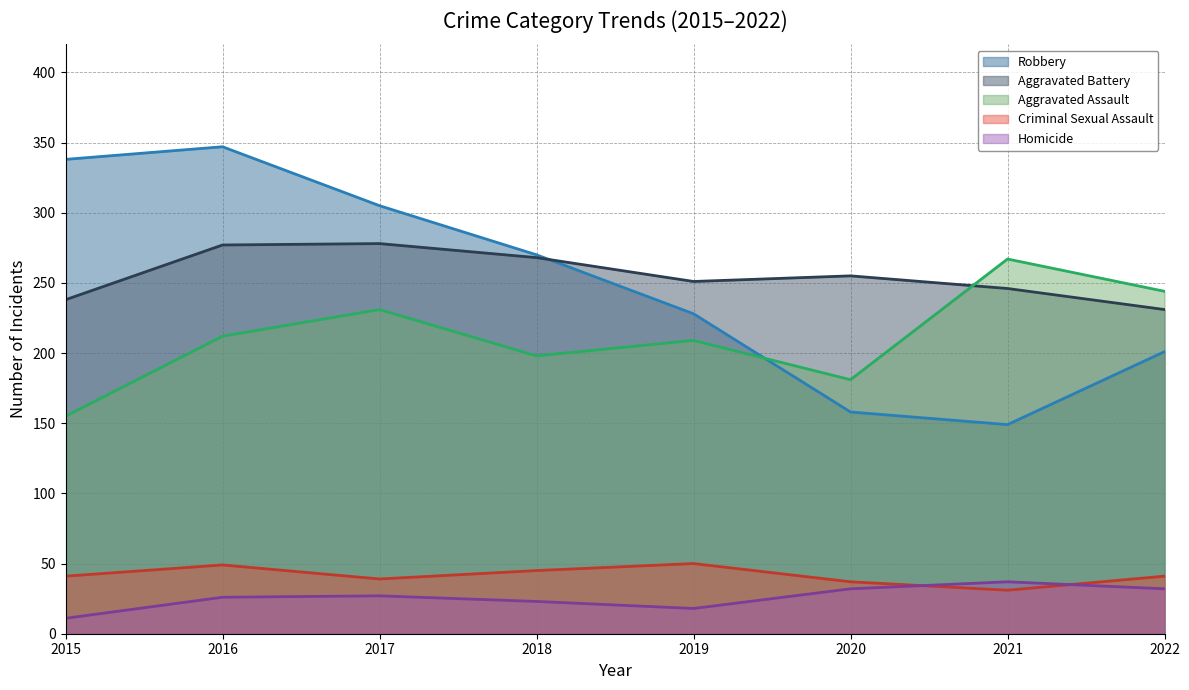

Which series changed the most between 2018 and 2019?

Robbery